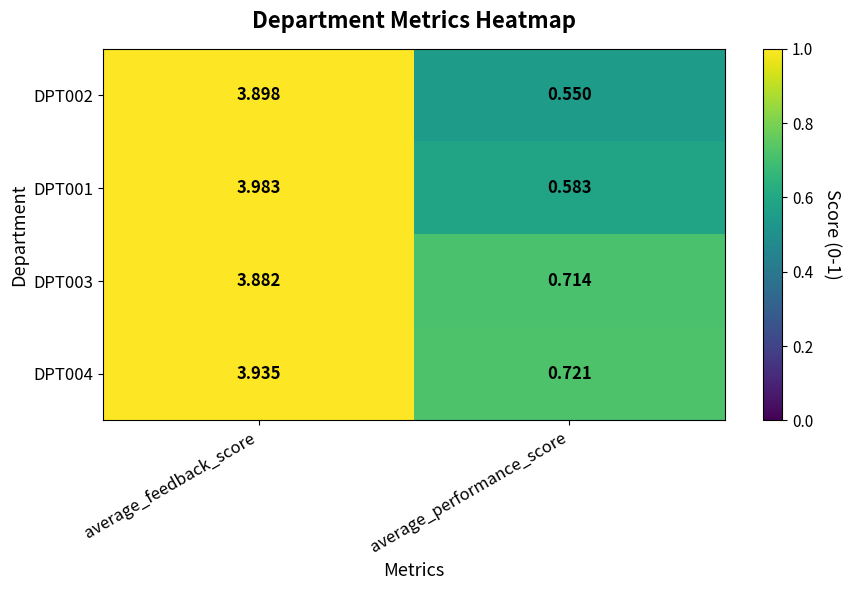

Rank the categories by DPT001 value from lowest to highest.

average_performance_score, average_feedback_score